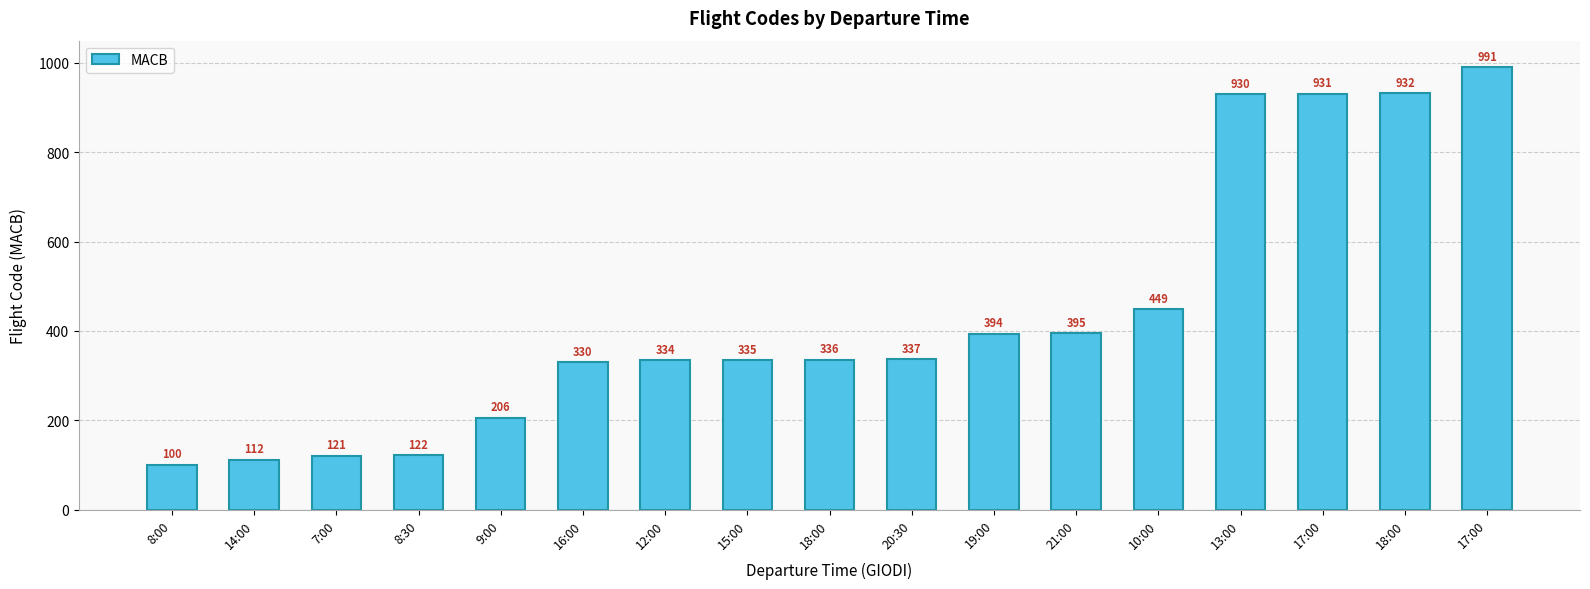

What is the difference between the second highest and minimum values?

832